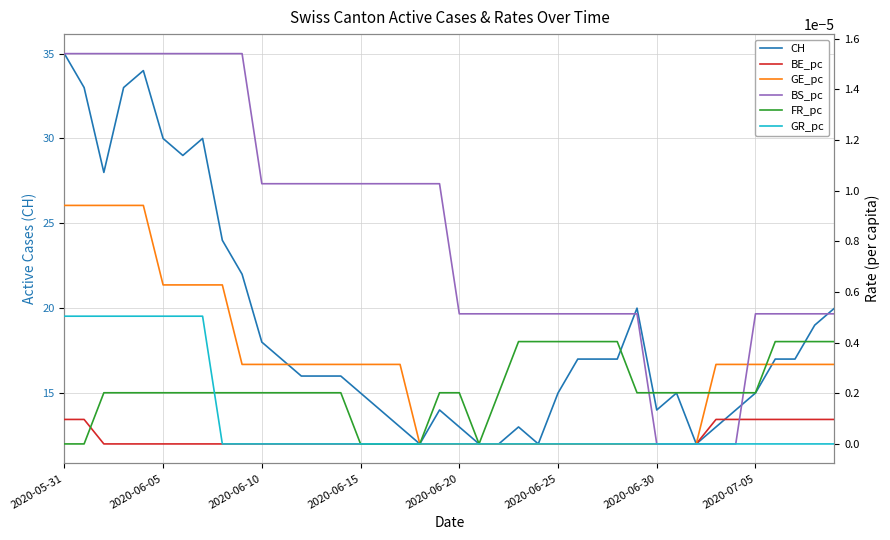

At which label does FR_pc reach its peak?

23